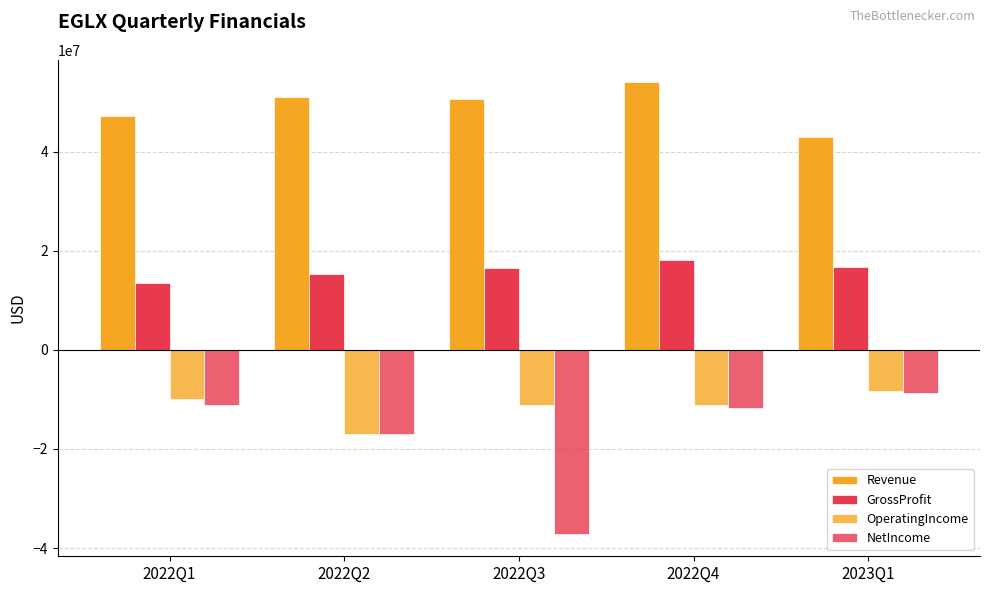

Is it true that NetIncome equals -16880230 at 2022Q2?

True